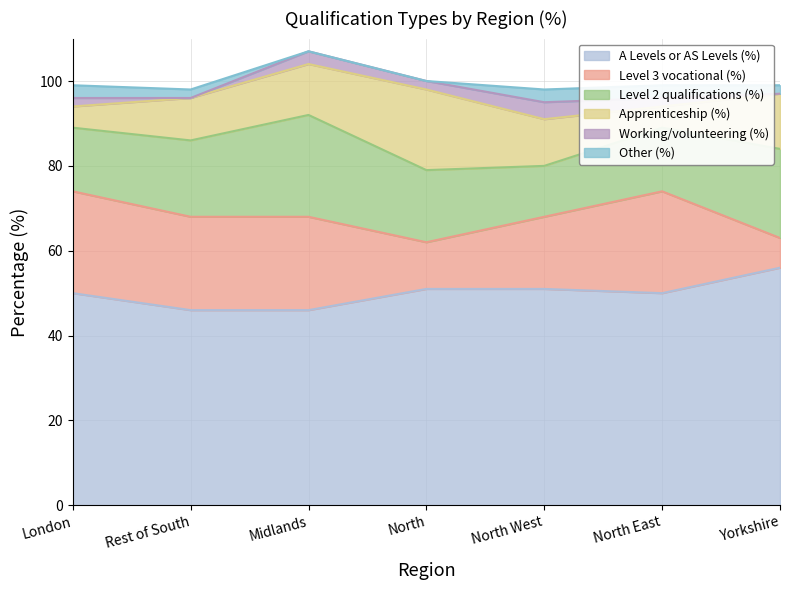

Rank the series at London from lowest to highest value.

Working/volunteering (%), Other (%), Apprenticeship (%), Level 2 qualifications (%), Level 3 vocational (%), A Levels or AS Levels (%)